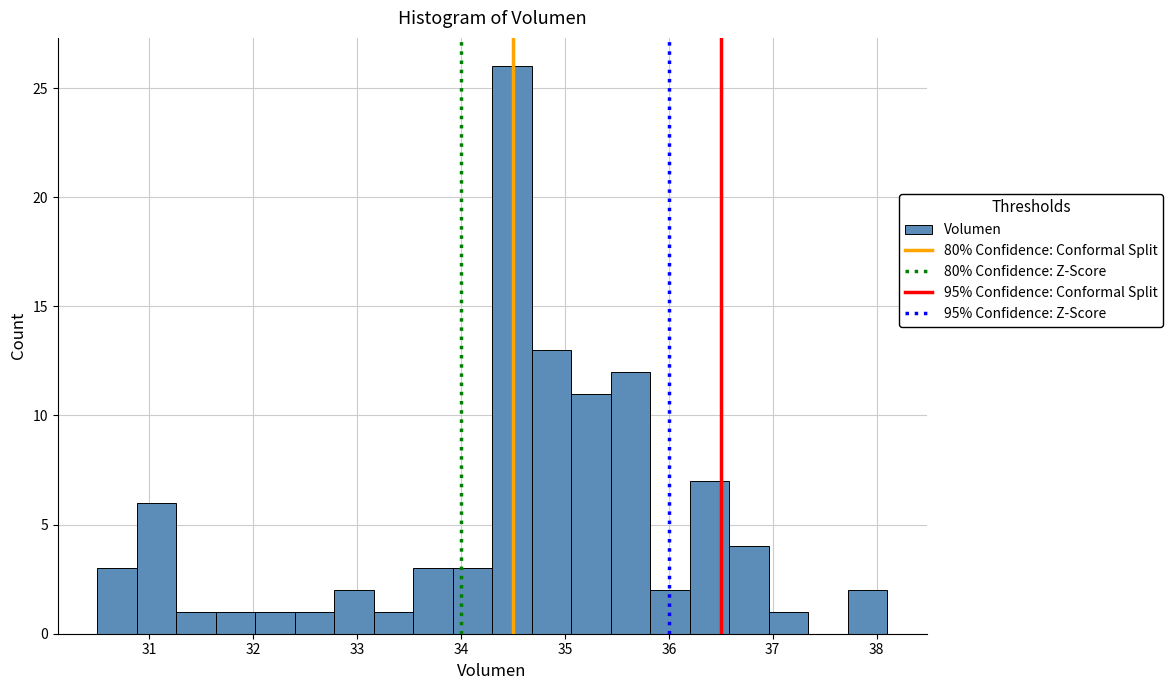

Read against the x-axis, roughly where is the centre of the tallest bar?

34.5